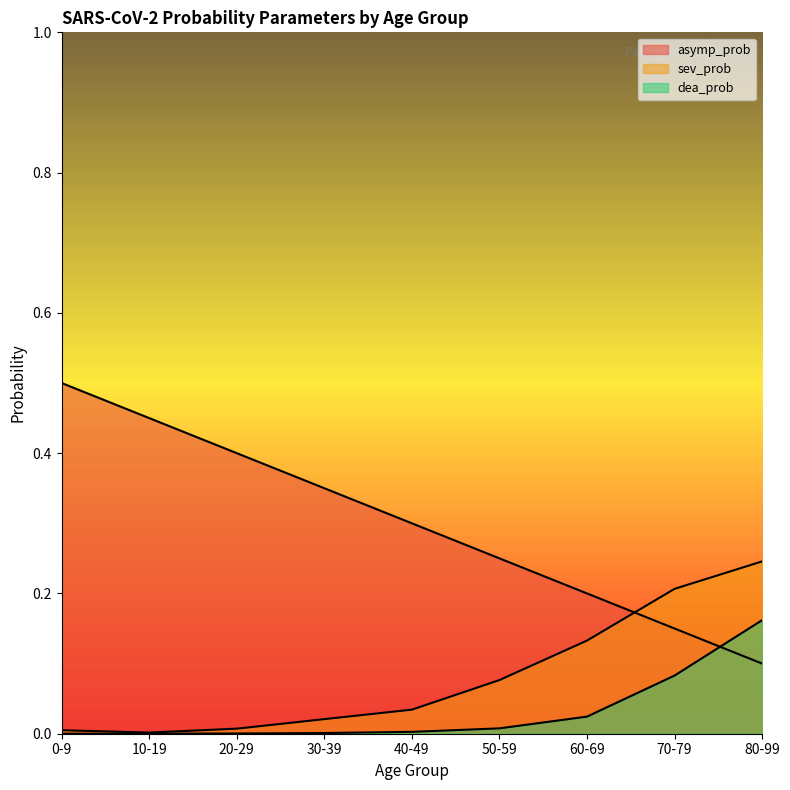

At how many categories does at least one series exceed 0?

9